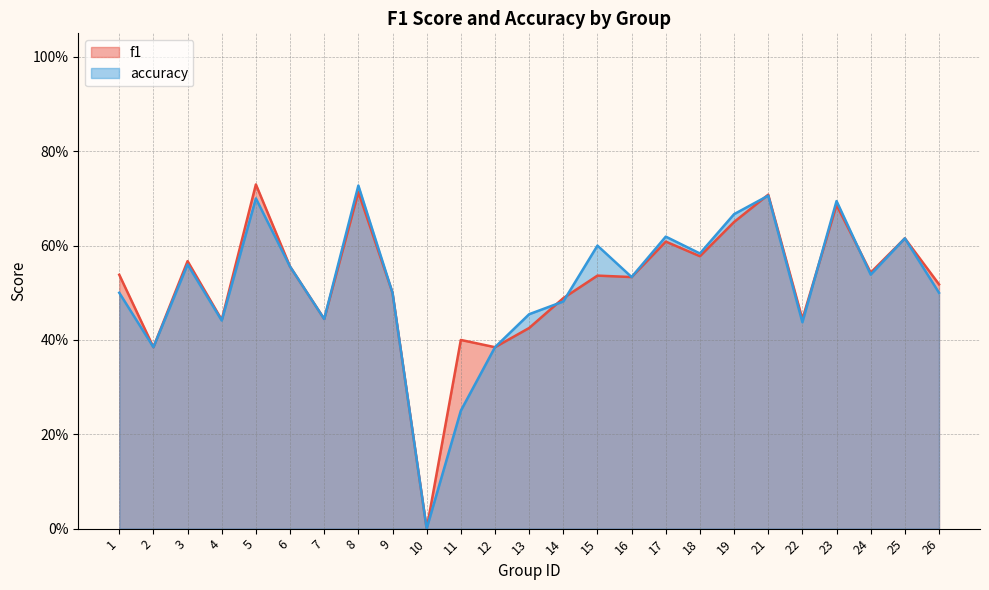

How many lines are shown in the chart?

2